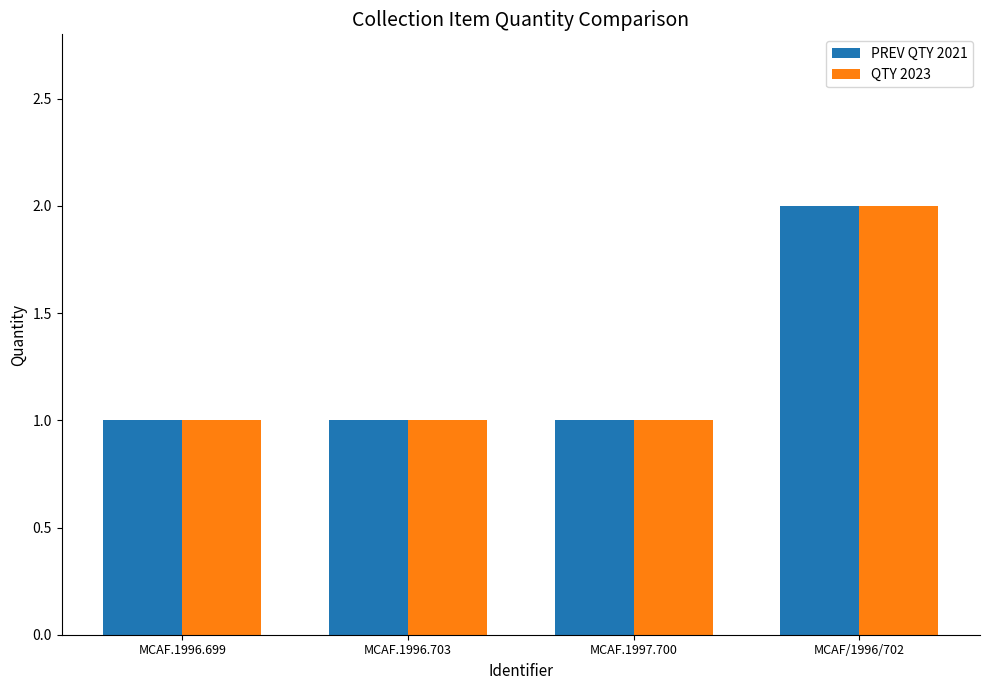

Which label corresponds to the largest value in the chart?

MCAF/1996/702